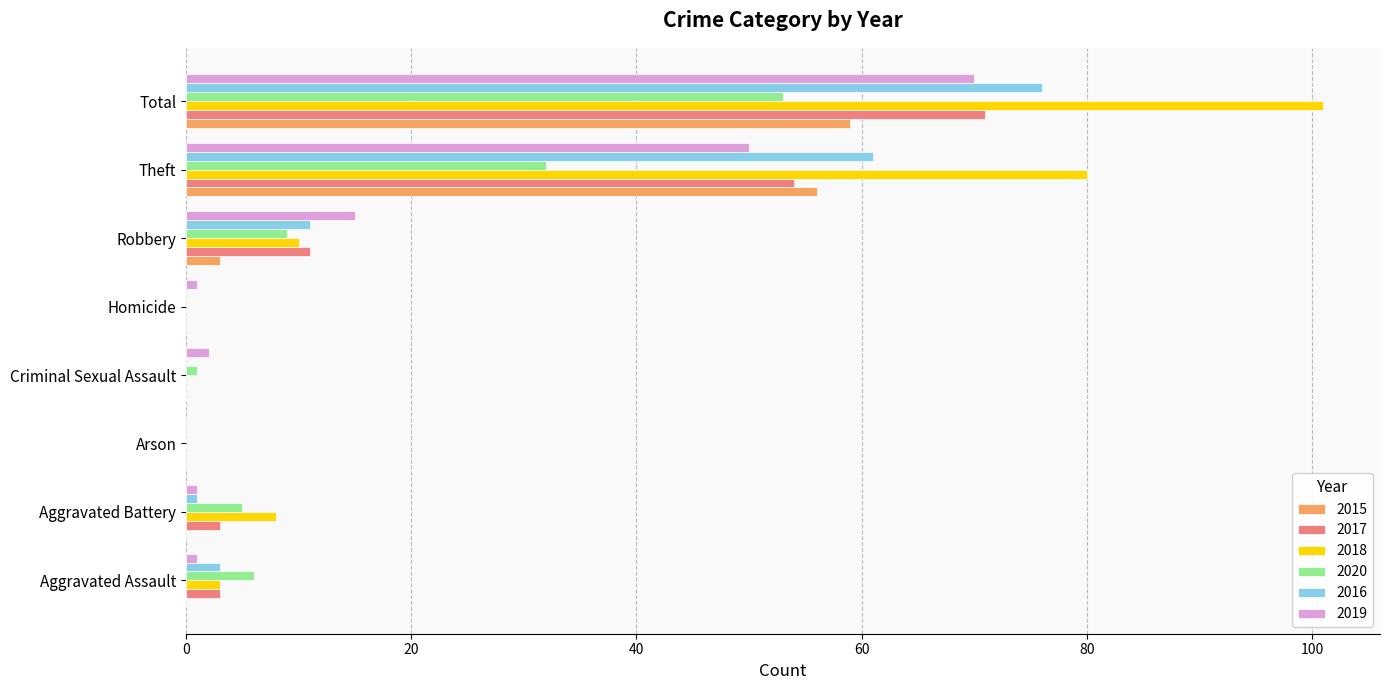

Is the value of 2016 at Aggravated Battery greater than the value of 2017 at Robbery?

No